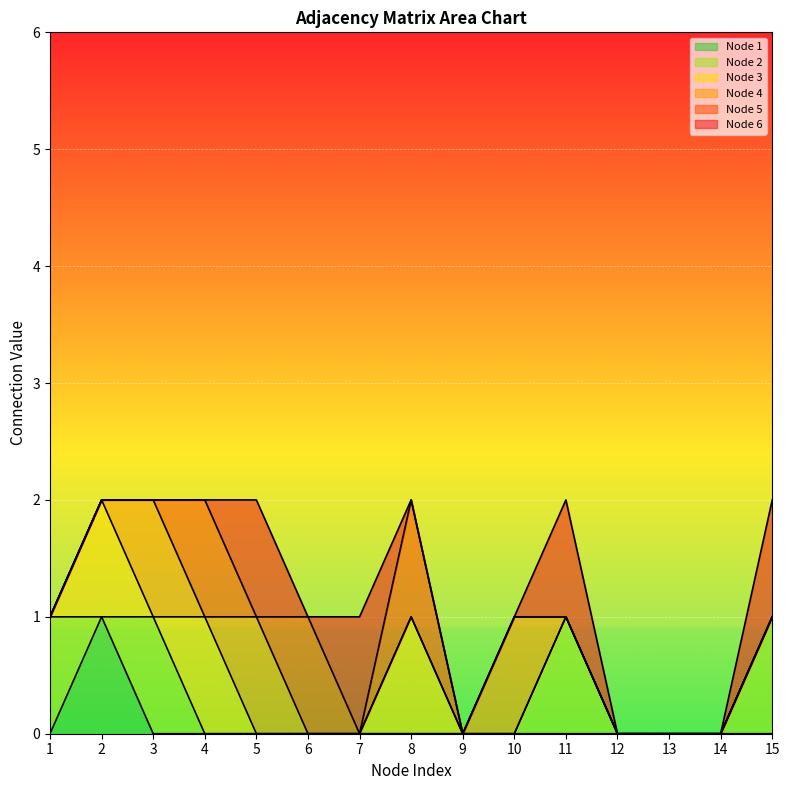

At how many categories does at least one series exceed 0?

11